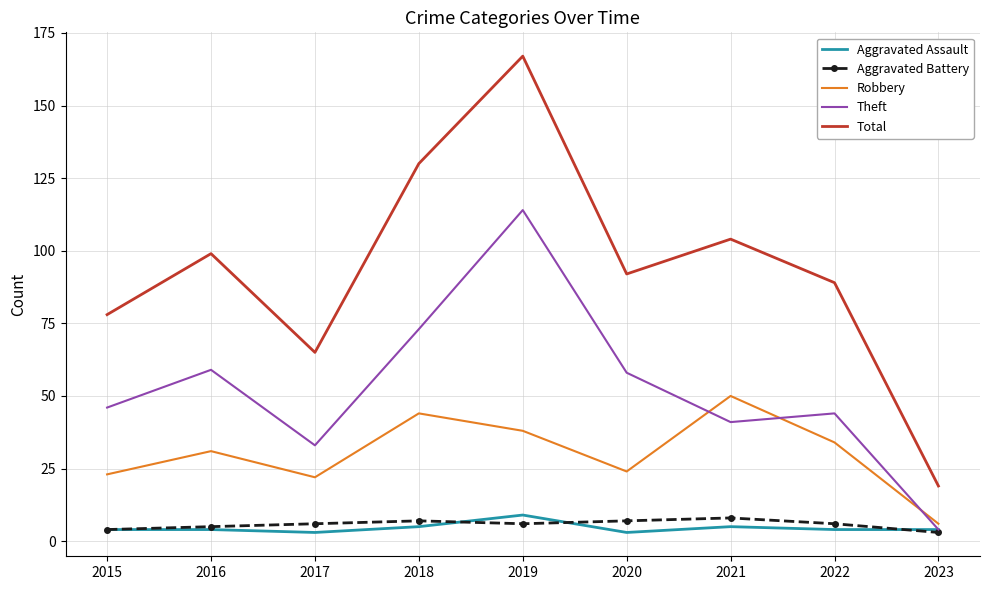

Which category has the lowest value in the Total series?

2023